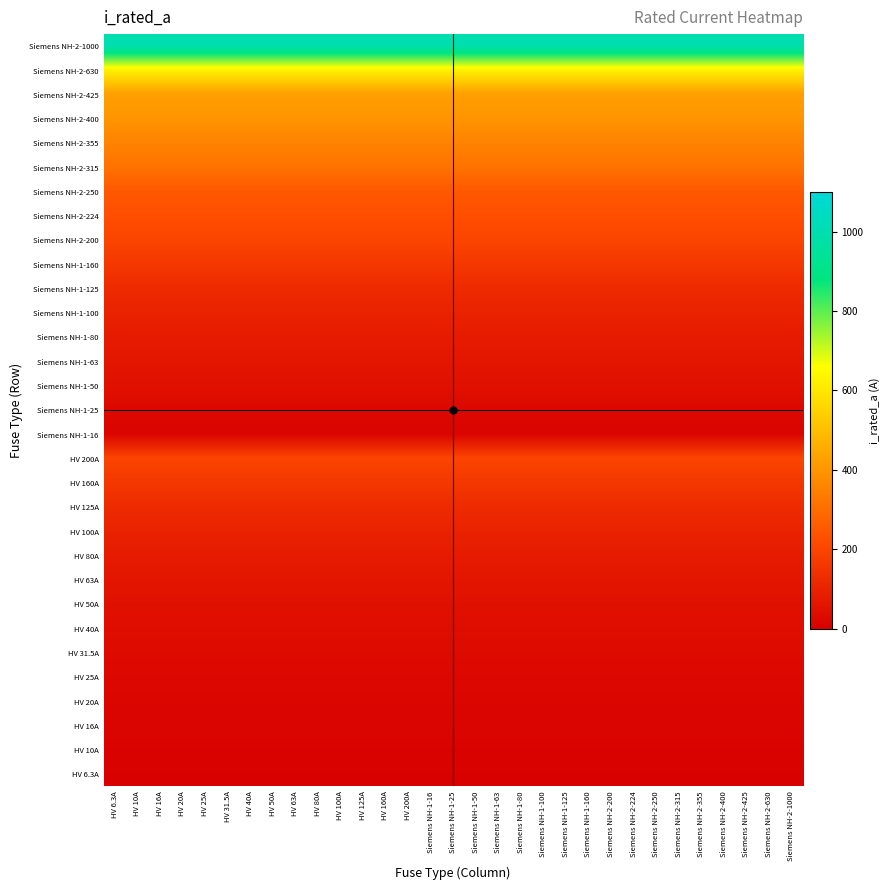

Reading left to right, what are all the values shown in this chart?

HV 6.3A: HV 6.3A=6.3	HV 10A=6.3	HV 16A=6.3	HV 20A=6.3	HV 25A=6.3	HV 31.5A=6.3	HV 40A=6.3	HV 50A=6.3	HV 63A=6.3	HV 80A=6.3	HV 100A=6.3	HV 125A=6.3	HV 160A=6.3	HV 200A=6.3	Siemens NH-1-16=6.3	Siemens NH-1-25=6.3	Siemens NH-1-50=6.3	Siemens NH-1-63=6.3	Siemens NH-1-80=6.3	Siemens NH-1-100=6.3	Siemens NH-1-125=6.3	Siemens NH-1-160=6.3	Siemens NH-2-200=6.3	Siemens NH-2-224=6.3	Siemens NH-2-250=6.3	Siemens NH-2-315=6.3	Siemens NH-2-355=6.3	Siemens NH-2-400=6.3	Siemens NH-2-425=6.3	Siemens NH-2-630=6.3	Siemens NH-2-1000=6.3
HV 10A: HV 6.3A=10.0	HV 10A=10.0	HV 16A=10.0	HV 20A=10.0	HV 25A=10.0	HV 31.5A=10.0	HV 40A=10.0	HV 50A=10.0	HV 63A=10.0	HV 80A=10.0	HV 100A=10.0	HV 125A=10.0	HV 160A=10.0	HV 200A=10.0	Siemens NH-1-16=10.0	Siemens NH-1-25=10.0	Siemens NH-1-50=10.0	Siemens NH-1-63=10.0	Siemens NH-1-80=10.0	Siemens NH-1-100=10.0	Siemens NH-1-125=10.0	Siemens NH-1-160=10.0	Siemens NH-2-200=10.0	Siemens NH-2-224=10.0	Siemens NH-2-250=10.0	Siemens NH-2-315=10.0	Siemens NH-2-355=10.0	Siemens NH-2-400=10.0	Siemens NH-2-425=10.0	Siemens NH-2-630=10.0	Siemens NH-2-1000=10.0
HV 16A: HV 6.3A=16.0	HV 10A=16.0	HV 16A=16.0	HV 20A=16.0	HV 25A=16.0	HV 31.5A=16.0	HV 40A=16.0	HV 50A=16.0	HV 63A=16.0	HV 80A=16.0	HV 100A=16.0	HV 125A=16.0	HV 160A=16.0	HV 200A=16.0	Siemens NH-1-16=16.0	Siemens NH-1-25=16.0	Siemens NH-1-50=16.0	Siemens NH-1-63=16.0	Siemens NH-1-80=16.0	Siemens NH-1-100=16.0	Siemens NH-1-125=16.0	Siemens NH-1-160=16.0	Siemens NH-2-200=16.0	Siemens NH-2-224=16.0	Siemens NH-2-250=16.0	Siemens NH-2-315=16.0	Siemens NH-2-355=16.0	Siemens NH-2-400=16.0	Siemens NH-2-425=16.0	Siemens NH-2-630=16.0	Siemens NH-2-1000=16.0
HV 20A: HV 6.3A=20.0	HV 10A=20.0	HV 16A=20.0	HV 20A=20.0	HV 25A=20.0	HV 31.5A=20.0	HV 40A=20.0	HV 50A=20.0	HV 63A=20.0	HV 80A=20.0	HV 100A=20.0	HV 125A=20.0	HV 160A=20.0	HV 200A=20.0	Siemens NH-1-16=20.0	Siemens NH-1-25=20.0	Siemens NH-1-50=20.0	Siemens NH-1-63=20.0	Siemens NH-1-80=20.0	Siemens NH-1-100=20.0	Siemens NH-1-125=20.0	Siemens NH-1-160=20.0	Siemens NH-2-200=20.0	Siemens NH-2-224=20.0	Siemens NH-2-250=20.0	Siemens NH-2-315=20.0	Siemens NH-2-355=20.0	Siemens NH-2-400=20.0	Siemens NH-2-425=20.0	Siemens NH-2-630=20.0	Siemens NH-2-1000=20.0
HV 25A: HV 6.3A=25.0	HV 10A=25.0	HV 16A=25.0	HV 20A=25.0	HV 25A=25.0	HV 31.5A=25.0	HV 40A=25.0	HV 50A=25.0	HV 63A=25.0	HV 80A=25.0	HV 100A=25.0	HV 125A=25.0	HV 160A=25.0	HV 200A=25.0	Siemens NH-1-16=25.0	Siemens NH-1-25=25.0	Siemens NH-1-50=25.0	Siemens NH-1-63=25.0	Siemens NH-1-80=25.0	Siemens NH-1-100=25.0	Siemens NH-1-125=25.0	Siemens NH-1-160=25.0	Siemens NH-2-200=25.0	Siemens NH-2-224=25.0	Siemens NH-2-250=25.0	Siemens NH-2-315=25.0	Siemens NH-2-355=25.0	Siemens NH-2-400=25.0	Siemens NH-2-425=25.0	Siemens NH-2-630=25.0	Siemens NH-2-1000=25.0
HV 31.5A: HV 6.3A=31.5	HV 10A=31.5	HV 16A=31.5	HV 20A=31.5	HV 25A=31.5	HV 31.5A=31.5	HV 40A=31.5	HV 50A=31.5	HV 63A=31.5	HV 80A=31.5	HV 100A=31.5	HV 125A=31.5	HV 160A=31.5	HV 200A=31.5	Siemens NH-1-16=31.5	Siemens NH-1-25=31.5	Siemens NH-1-50=31.5	Siemens NH-1-63=31.5	Siemens NH-1-80=31.5	Siemens NH-1-100=31.5	Siemens NH-1-125=31.5	Siemens NH-1-160=31.5	Siemens NH-2-200=31.5	Siemens NH-2-224=31.5	Siemens NH-2-250=31.5	Siemens NH-2-315=31.5	Siemens NH-2-355=31.5	Siemens NH-2-400=31.5	Siemens NH-2-425=31.5	Siemens NH-2-630=31.5	Siemens NH-2-1000=31.5
HV 40A: HV 6.3A=40.0	HV 10A=40.0	HV 16A=40.0	HV 20A=40.0	HV 25A=40.0	HV 31.5A=40.0	HV 40A=40.0	HV 50A=40.0	HV 63A=40.0	HV 80A=40.0	HV 100A=40.0	HV 125A=40.0	HV 160A=40.0	HV 200A=40.0	Siemens NH-1-16=40.0	Siemens NH-1-25=40.0	Siemens NH-1-50=40.0	Siemens NH-1-63=40.0	Siemens NH-1-80=40.0	Siemens NH-1-100=40.0	Siemens NH-1-125=40.0	Siemens NH-1-160=40.0	Siemens NH-2-200=40.0	Siemens NH-2-224=40.0	Siemens NH-2-250=40.0	Siemens NH-2-315=40.0	Siemens NH-2-355=40.0	Siemens NH-2-400=40.0	Siemens NH-2-425=40.0	Siemens NH-2-630=40.0	Siemens NH-2-1000=40.0
HV 50A: HV 6.3A=50.0	HV 10A=50.0	HV 16A=50.0	HV 20A=50.0	HV 25A=50.0	HV 31.5A=50.0	HV 40A=50.0	HV 50A=50.0	HV 63A=50.0	HV 80A=50.0	HV 100A=50.0	HV 125A=50.0	HV 160A=50.0	HV 200A=50.0	Siemens NH-1-16=50.0	Siemens NH-1-25=50.0	Siemens NH-1-50=50.0	Siemens NH-1-63=50.0	Siemens NH-1-80=50.0	Siemens NH-1-100=50.0	Siemens NH-1-125=50.0	Siemens NH-1-160=50.0	Siemens NH-2-200=50.0	Siemens NH-2-224=50.0	Siemens NH-2-250=50.0	Siemens NH-2-315=50.0	Siemens NH-2-355=50.0	Siemens NH-2-400=50.0	Siemens NH-2-425=50.0	Siemens NH-2-630=50.0	Siemens NH-2-1000=50.0
HV 63A: HV 6.3A=63.0	HV 10A=63.0	HV 16A=63.0	HV 20A=63.0	HV 25A=63.0	HV 31.5A=63.0	HV 40A=63.0	HV 50A=63.0	HV 63A=63.0	HV 80A=63.0	HV 100A=63.0	HV 125A=63.0	HV 160A=63.0	HV 200A=63.0	Siemens NH-1-16=63.0	Siemens NH-1-25=63.0	Siemens NH-1-50=63.0	Siemens NH-1-63=63.0	Siemens NH-1-80=63.0	Siemens NH-1-100=63.0	Siemens NH-1-125=63.0	Siemens NH-1-160=63.0	Siemens NH-2-200=63.0	Siemens NH-2-224=63.0	Siemens NH-2-250=63.0	Siemens NH-2-315=63.0	Siemens NH-2-355=63.0	Siemens NH-2-400=63.0	Siemens NH-2-425=63.0	Siemens NH-2-630=63.0	Siemens NH-2-1000=63.0
HV 80A: HV 6.3A=80.0	HV 10A=80.0	HV 16A=80.0	HV 20A=80.0	HV 25A=80.0	HV 31.5A=80.0	HV 40A=80.0	HV 50A=80.0	HV 63A=80.0	HV 80A=80.0	HV 100A=80.0	HV 125A=80.0	HV 160A=80.0	HV 200A=80.0	Siemens NH-1-16=80.0	Siemens NH-1-25=80.0	Siemens NH-1-50=80.0	Siemens NH-1-63=80.0	Siemens NH-1-80=80.0	Siemens NH-1-100=80.0	Siemens NH-1-125=80.0	Siemens NH-1-160=80.0	Siemens NH-2-200=80.0	Siemens NH-2-224=80.0	Siemens NH-2-250=80.0	Siemens NH-2-315=80.0	Siemens NH-2-355=80.0	Siemens NH-2-400=80.0	Siemens NH-2-425=80.0	Siemens NH-2-630=80.0	Siemens NH-2-1000=80.0
HV 100A: HV 6.3A=100.0	HV 10A=100.0	HV 16A=100.0	HV 20A=100.0	HV 25A=100.0	HV 31.5A=100.0	HV 40A=100.0	HV 50A=100.0	HV 63A=100.0	HV 80A=100.0	HV 100A=100.0	HV 125A=100.0	HV 160A=100.0	HV 200A=100.0	Siemens NH-1-16=100.0	Siemens NH-1-25=100.0	Siemens NH-1-50=100.0	Siemens NH-1-63=100.0	Siemens NH-1-80=100.0	Siemens NH-1-100=100.0	Siemens NH-1-125=100.0	Siemens NH-1-160=100.0	Siemens NH-2-200=100.0	Siemens NH-2-224=100.0	Siemens NH-2-250=100.0	Siemens NH-2-315=100.0	Siemens NH-2-355=100.0	Siemens NH-2-400=100.0	Siemens NH-2-425=100.0	Siemens NH-2-630=100.0	Siemens NH-2-1000=100.0
HV 125A: HV 6.3A=125.0	HV 10A=125.0	HV 16A=125.0	HV 20A=125.0	HV 25A=125.0	HV 31.5A=125.0	HV 40A=125.0	HV 50A=125.0	HV 63A=125.0	HV 80A=125.0	HV 100A=125.0	HV 125A=125.0	HV 160A=125.0	HV 200A=125.0	Siemens NH-1-16=125.0	Siemens NH-1-25=125.0	Siemens NH-1-50=125.0	Siemens NH-1-63=125.0	Siemens NH-1-80=125.0	Siemens NH-1-100=125.0	Siemens NH-1-125=125.0	Siemens NH-1-160=125.0	Siemens NH-2-200=125.0	Siemens NH-2-224=125.0	Siemens NH-2-250=125.0	Siemens NH-2-315=125.0	Siemens NH-2-355=125.0	Siemens NH-2-400=125.0	Siemens NH-2-425=125.0	Siemens NH-2-630=125.0	Siemens NH-2-1000=125.0
HV 160A: HV 6.3A=160.0	HV 10A=160.0	HV 16A=160.0	HV 20A=160.0	HV 25A=160.0	HV 31.5A=160.0	HV 40A=160.0	HV 50A=160.0	HV 63A=160.0	HV 80A=160.0	HV 100A=160.0	HV 125A=160.0	HV 160A=160.0	HV 200A=160.0	Siemens NH-1-16=160.0	Siemens NH-1-25=160.0	Siemens NH-1-50=160.0	Siemens NH-1-63=160.0	Siemens NH-1-80=160.0	Siemens NH-1-100=160.0	Siemens NH-1-125=160.0	Siemens NH-1-160=160.0	Siemens NH-2-200=160.0	Siemens NH-2-224=160.0	Siemens NH-2-250=160.0	Siemens NH-2-315=160.0	Siemens NH-2-355=160.0	Siemens NH-2-400=160.0	Siemens NH-2-425=160.0	Siemens NH-2-630=160.0	Siemens NH-2-1000=160.0
HV 200A: HV 6.3A=200.0	HV 10A=200.0	HV 16A=200.0	HV 20A=200.0	HV 25A=200.0	HV 31.5A=200.0	HV 40A=200.0	HV 50A=200.0	HV 63A=200.0	HV 80A=200.0	HV 100A=200.0	HV 125A=200.0	HV 160A=200.0	HV 200A=200.0	Siemens NH-1-16=200.0	Siemens NH-1-25=200.0	Siemens NH-1-50=200.0	Siemens NH-1-63=200.0	Siemens NH-1-80=200.0	Siemens NH-1-100=200.0	Siemens NH-1-125=200.0	Siemens NH-1-160=200.0	Siemens NH-2-200=200.0	Siemens NH-2-224=200.0	Siemens NH-2-250=200.0	Siemens NH-2-315=200.0	Siemens NH-2-355=200.0	Siemens NH-2-400=200.0	Siemens NH-2-425=200.0	Siemens NH-2-630=200.0	Siemens NH-2-1000=200.0
Siemens NH-1-16: HV 6.3A=16.0	HV 10A=16.0	HV 16A=16.0	HV 20A=16.0	HV 25A=16.0	HV 31.5A=16.0	HV 40A=16.0	HV 50A=16.0	HV 63A=16.0	HV 80A=16.0	HV 100A=16.0	HV 125A=16.0	HV 160A=16.0	HV 200A=16.0	Siemens NH-1-16=16.0	Siemens NH-1-25=16.0	Siemens NH-1-50=16.0	Siemens NH-1-63=16.0	Siemens NH-1-80=16.0	Siemens NH-1-100=16.0	Siemens NH-1-125=16.0	Siemens NH-1-160=16.0	Siemens NH-2-200=16.0	Siemens NH-2-224=16.0	Siemens NH-2-250=16.0	Siemens NH-2-315=16.0	Siemens NH-2-355=16.0	Siemens NH-2-400=16.0	Siemens NH-2-425=16.0	Siemens NH-2-630=16.0	Siemens NH-2-1000=16.0
Siemens NH-1-25: HV 6.3A=25.0	HV 10A=25.0	HV 16A=25.0	HV 20A=25.0	HV 25A=25.0	HV 31.5A=25.0	HV 40A=25.0	HV 50A=25.0	HV 63A=25.0	HV 80A=25.0	HV 100A=25.0	HV 125A=25.0	HV 160A=25.0	HV 200A=25.0	Siemens NH-1-16=25.0	Siemens NH-1-25=25.0	Siemens NH-1-50=25.0	Siemens NH-1-63=25.0	Siemens NH-1-80=25.0	Siemens NH-1-100=25.0	Siemens NH-1-125=25.0	Siemens NH-1-160=25.0	Siemens NH-2-200=25.0	Siemens NH-2-224=25.0	Siemens NH-2-250=25.0	Siemens NH-2-315=25.0	Siemens NH-2-355=25.0	Siemens NH-2-400=25.0	Siemens NH-2-425=25.0	Siemens NH-2-630=25.0	Siemens NH-2-1000=25.0
Siemens NH-1-50: HV 6.3A=50.0	HV 10A=50.0	HV 16A=50.0	HV 20A=50.0	HV 25A=50.0	HV 31.5A=50.0	HV 40A=50.0	HV 50A=50.0	HV 63A=50.0	HV 80A=50.0	HV 100A=50.0	HV 125A=50.0	HV 160A=50.0	HV 200A=50.0	Siemens NH-1-16=50.0	Siemens NH-1-25=50.0	Siemens NH-1-50=50.0	Siemens NH-1-63=50.0	Siemens NH-1-80=50.0	Siemens NH-1-100=50.0	Siemens NH-1-125=50.0	Siemens NH-1-160=50.0	Siemens NH-2-200=50.0	Siemens NH-2-224=50.0	Siemens NH-2-250=50.0	Siemens NH-2-315=50.0	Siemens NH-2-355=50.0	Siemens NH-2-400=50.0	Siemens NH-2-425=50.0	Siemens NH-2-630=50.0	Siemens NH-2-1000=50.0
Siemens NH-1-63: HV 6.3A=63.0	HV 10A=63.0	HV 16A=63.0	HV 20A=63.0	HV 25A=63.0	HV 31.5A=63.0	HV 40A=63.0	HV 50A=63.0	HV 63A=63.0	HV 80A=63.0	HV 100A=63.0	HV 125A=63.0	HV 160A=63.0	HV 200A=63.0	Siemens NH-1-16=63.0	Siemens NH-1-25=63.0	Siemens NH-1-50=63.0	Siemens NH-1-63=63.0	Siemens NH-1-80=63.0	Siemens NH-1-100=63.0	Siemens NH-1-125=63.0	Siemens NH-1-160=63.0	Siemens NH-2-200=63.0	Siemens NH-2-224=63.0	Siemens NH-2-250=63.0	Siemens NH-2-315=63.0	Siemens NH-2-355=63.0	Siemens NH-2-400=63.0	Siemens NH-2-425=63.0	Siemens NH-2-630=63.0	Siemens NH-2-1000=63.0
Siemens NH-1-80: HV 6.3A=80.0	HV 10A=80.0	HV 16A=80.0	HV 20A=80.0	HV 25A=80.0	HV 31.5A=80.0	HV 40A=80.0	HV 50A=80.0	HV 63A=80.0	HV 80A=80.0	HV 100A=80.0	HV 125A=80.0	HV 160A=80.0	HV 200A=80.0	Siemens NH-1-16=80.0	Siemens NH-1-25=80.0	Siemens NH-1-50=80.0	Siemens NH-1-63=80.0	Siemens NH-1-80=80.0	Siemens NH-1-100=80.0	Siemens NH-1-125=80.0	Siemens NH-1-160=80.0	Siemens NH-2-200=80.0	Siemens NH-2-224=80.0	Siemens NH-2-250=80.0	Siemens NH-2-315=80.0	Siemens NH-2-355=80.0	Siemens NH-2-400=80.0	Siemens NH-2-425=80.0	Siemens NH-2-630=80.0	Siemens NH-2-1000=80.0
Siemens NH-1-100: HV 6.3A=100.0	HV 10A=100.0	HV 16A=100.0	HV 20A=100.0	HV 25A=100.0	HV 31.5A=100.0	HV 40A=100.0	HV 50A=100.0	HV 63A=100.0	HV 80A=100.0	HV 100A=100.0	HV 125A=100.0	HV 160A=100.0	HV 200A=100.0	Siemens NH-1-16=100.0	Siemens NH-1-25=100.0	Siemens NH-1-50=100.0	Siemens NH-1-63=100.0	Siemens NH-1-80=100.0	Siemens NH-1-100=100.0	Siemens NH-1-125=100.0	Siemens NH-1-160=100.0	Siemens NH-2-200=100.0	Siemens NH-2-224=100.0	Siemens NH-2-250=100.0	Siemens NH-2-315=100.0	Siemens NH-2-355=100.0	Siemens NH-2-400=100.0	Siemens NH-2-425=100.0	Siemens NH-2-630=100.0	Siemens NH-2-1000=100.0
Siemens NH-1-125: HV 6.3A=125.0	HV 10A=125.0	HV 16A=125.0	HV 20A=125.0	HV 25A=125.0	HV 31.5A=125.0	HV 40A=125.0	HV 50A=125.0	HV 63A=125.0	HV 80A=125.0	HV 100A=125.0	HV 125A=125.0	HV 160A=125.0	HV 200A=125.0	Siemens NH-1-16=125.0	Siemens NH-1-25=125.0	Siemens NH-1-50=125.0	Siemens NH-1-63=125.0	Siemens NH-1-80=125.0	Siemens NH-1-100=125.0	Siemens NH-1-125=125.0	Siemens NH-1-160=125.0	Siemens NH-2-200=125.0	Siemens NH-2-224=125.0	Siemens NH-2-250=125.0	Siemens NH-2-315=125.0	Siemens NH-2-355=125.0	Siemens NH-2-400=125.0	Siemens NH-2-425=125.0	Siemens NH-2-630=125.0	Siemens NH-2-1000=125.0
Siemens NH-1-160: HV 6.3A=160.0	HV 10A=160.0	HV 16A=160.0	HV 20A=160.0	HV 25A=160.0	HV 31.5A=160.0	HV 40A=160.0	HV 50A=160.0	HV 63A=160.0	HV 80A=160.0	HV 100A=160.0	HV 125A=160.0	HV 160A=160.0	HV 200A=160.0	Siemens NH-1-16=160.0	Siemens NH-1-25=160.0	Siemens NH-1-50=160.0	Siemens NH-1-63=160.0	Siemens NH-1-80=160.0	Siemens NH-1-100=160.0	Siemens NH-1-125=160.0	Siemens NH-1-160=160.0	Siemens NH-2-200=160.0	Siemens NH-2-224=160.0	Siemens NH-2-250=160.0	Siemens NH-2-315=160.0	Siemens NH-2-355=160.0	Siemens NH-2-400=160.0	Siemens NH-2-425=160.0	Siemens NH-2-630=160.0	Siemens NH-2-1000=160.0
Siemens NH-2-200: HV 6.3A=200.0	HV 10A=200.0	HV 16A=200.0	HV 20A=200.0	HV 25A=200.0	HV 31.5A=200.0	HV 40A=200.0	HV 50A=200.0	HV 63A=200.0	HV 80A=200.0	HV 100A=200.0	HV 125A=200.0	HV 160A=200.0	HV 200A=200.0	Siemens NH-1-16=200.0	Siemens NH-1-25=200.0	Siemens NH-1-50=200.0	Siemens NH-1-63=200.0	Siemens NH-1-80=200.0	Siemens NH-1-100=200.0	Siemens NH-1-125=200.0	Siemens NH-1-160=200.0	Siemens NH-2-200=200.0	Siemens NH-2-224=200.0	Siemens NH-2-250=200.0	Siemens NH-2-315=200.0	Siemens NH-2-355=200.0	Siemens NH-2-400=200.0	Siemens NH-2-425=200.0	Siemens NH-2-630=200.0	Siemens NH-2-1000=200.0
Siemens NH-2-224: HV 6.3A=224.0	HV 10A=224.0	HV 16A=224.0	HV 20A=224.0	HV 25A=224.0	HV 31.5A=224.0	HV 40A=224.0	HV 50A=224.0	HV 63A=224.0	HV 80A=224.0	HV 100A=224.0	HV 125A=224.0	HV 160A=224.0	HV 200A=224.0	Siemens NH-1-16=224.0	Siemens NH-1-25=224.0	Siemens NH-1-50=224.0	Siemens NH-1-63=224.0	Siemens NH-1-80=224.0	Siemens NH-1-100=224.0	Siemens NH-1-125=224.0	Siemens NH-1-160=224.0	Siemens NH-2-200=224.0	Siemens NH-2-224=224.0	Siemens NH-2-250=224.0	Siemens NH-2-315=224.0	Siemens NH-2-355=224.0	Siemens NH-2-400=224.0	Siemens NH-2-425=224.0	Siemens NH-2-630=224.0	Siemens NH-2-1000=224.0
Siemens NH-2-250: HV 6.3A=250.0	HV 10A=250.0	HV 16A=250.0	HV 20A=250.0	HV 25A=250.0	HV 31.5A=250.0	HV 40A=250.0	HV 50A=250.0	HV 63A=250.0	HV 80A=250.0	HV 100A=250.0	HV 125A=250.0	HV 160A=250.0	HV 200A=250.0	Siemens NH-1-16=250.0	Siemens NH-1-25=250.0	Siemens NH-1-50=250.0	Siemens NH-1-63=250.0	Siemens NH-1-80=250.0	Siemens NH-1-100=250.0	Siemens NH-1-125=250.0	Siemens NH-1-160=250.0	Siemens NH-2-200=250.0	Siemens NH-2-224=250.0	Siemens NH-2-250=250.0	Siemens NH-2-315=250.0	Siemens NH-2-355=250.0	Siemens NH-2-400=250.0	Siemens NH-2-425=250.0	Siemens NH-2-630=250.0	Siemens NH-2-1000=250.0
Siemens NH-2-315: HV 6.3A=315.0	HV 10A=315.0	HV 16A=315.0	HV 20A=315.0	HV 25A=315.0	HV 31.5A=315.0	HV 40A=315.0	HV 50A=315.0	HV 63A=315.0	HV 80A=315.0	HV 100A=315.0	HV 125A=315.0	HV 160A=315.0	HV 200A=315.0	Siemens NH-1-16=315.0	Siemens NH-1-25=315.0	Siemens NH-1-50=315.0	Siemens NH-1-63=315.0	Siemens NH-1-80=315.0	Siemens NH-1-100=315.0	Siemens NH-1-125=315.0	Siemens NH-1-160=315.0	Siemens NH-2-200=315.0	Siemens NH-2-224=315.0	Siemens NH-2-250=315.0	Siemens NH-2-315=315.0	Siemens NH-2-355=315.0	Siemens NH-2-400=315.0	Siemens NH-2-425=315.0	Siemens NH-2-630=315.0	Siemens NH-2-1000=315.0
Siemens NH-2-355: HV 6.3A=355.0	HV 10A=355.0	HV 16A=355.0	HV 20A=355.0	HV 25A=355.0	HV 31.5A=355.0	HV 40A=355.0	HV 50A=355.0	HV 63A=355.0	HV 80A=355.0	HV 100A=355.0	HV 125A=355.0	HV 160A=355.0	HV 200A=355.0	Siemens NH-1-16=355.0	Siemens NH-1-25=355.0	Siemens NH-1-50=355.0	Siemens NH-1-63=355.0	Siemens NH-1-80=355.0	Siemens NH-1-100=355.0	Siemens NH-1-125=355.0	Siemens NH-1-160=355.0	Siemens NH-2-200=355.0	Siemens NH-2-224=355.0	Siemens NH-2-250=355.0	Siemens NH-2-315=355.0	Siemens NH-2-355=355.0	Siemens NH-2-400=355.0	Siemens NH-2-425=355.0	Siemens NH-2-630=355.0	Siemens NH-2-1000=355.0
Siemens NH-2-400: HV 6.3A=400.0	HV 10A=400.0	HV 16A=400.0	HV 20A=400.0	HV 25A=400.0	HV 31.5A=400.0	HV 40A=400.0	HV 50A=400.0	HV 63A=400.0	HV 80A=400.0	HV 100A=400.0	HV 125A=400.0	HV 160A=400.0	HV 200A=400.0	Siemens NH-1-16=400.0	Siemens NH-1-25=400.0	Siemens NH-1-50=400.0	Siemens NH-1-63=400.0	Siemens NH-1-80=400.0	Siemens NH-1-100=400.0	Siemens NH-1-125=400.0	Siemens NH-1-160=400.0	Siemens NH-2-200=400.0	Siemens NH-2-224=400.0	Siemens NH-2-250=400.0	Siemens NH-2-315=400.0	Siemens NH-2-355=400.0	Siemens NH-2-400=400.0	Siemens NH-2-425=400.0	Siemens NH-2-630=400.0	Siemens NH-2-1000=400.0
Siemens NH-2-425: HV 6.3A=425.0	HV 10A=425.0	HV 16A=425.0	HV 20A=425.0	HV 25A=425.0	HV 31.5A=425.0	HV 40A=425.0	HV 50A=425.0	HV 63A=425.0	HV 80A=425.0	HV 100A=425.0	HV 125A=425.0	HV 160A=425.0	HV 200A=425.0	Siemens NH-1-16=425.0	Siemens NH-1-25=425.0	Siemens NH-1-50=425.0	Siemens NH-1-63=425.0	Siemens NH-1-80=425.0	Siemens NH-1-100=425.0	Siemens NH-1-125=425.0	Siemens NH-1-160=425.0	Siemens NH-2-200=425.0	Siemens NH-2-224=425.0	Siemens NH-2-250=425.0	Siemens NH-2-315=425.0	Siemens NH-2-355=425.0	Siemens NH-2-400=425.0	Siemens NH-2-425=425.0	Siemens NH-2-630=425.0	Siemens NH-2-1000=425.0
Siemens NH-2-630: HV 6.3A=630.0	HV 10A=630.0	HV 16A=630.0	HV 20A=630.0	HV 25A=630.0	HV 31.5A=630.0	HV 40A=630.0	HV 50A=630.0	HV 63A=630.0	HV 80A=630.0	HV 100A=630.0	HV 125A=630.0	HV 160A=630.0	HV 200A=630.0	Siemens NH-1-16=630.0	Siemens NH-1-25=630.0	Siemens NH-1-50=630.0	Siemens NH-1-63=630.0	Siemens NH-1-80=630.0	Siemens NH-1-100=630.0	Siemens NH-1-125=630.0	Siemens NH-1-160=630.0	Siemens NH-2-200=630.0	Siemens NH-2-224=630.0	Siemens NH-2-250=630.0	Siemens NH-2-315=630.0	Siemens NH-2-355=630.0	Siemens NH-2-400=630.0	Siemens NH-2-425=630.0	Siemens NH-2-630=630.0	Siemens NH-2-1000=630.0
Siemens NH-2-1000: HV 6.3A=1000.0	HV 10A=1000.0	HV 16A=1000.0	HV 20A=1000.0	HV 25A=1000.0	HV 31.5A=1000.0	HV 40A=1000.0	HV 50A=1000.0	HV 63A=1000.0	HV 80A=1000.0	HV 100A=1000.0	HV 125A=1000.0	HV 160A=1000.0	HV 200A=1000.0	Siemens NH-1-16=1000.0	Siemens NH-1-25=1000.0	Siemens NH-1-50=1000.0	Siemens NH-1-63=1000.0	Siemens NH-1-80=1000.0	Siemens NH-1-100=1000.0	Siemens NH-1-125=1000.0	Siemens NH-1-160=1000.0	Siemens NH-2-200=1000.0	Siemens NH-2-224=1000.0	Siemens NH-2-250=1000.0	Siemens NH-2-315=1000.0	Siemens NH-2-355=1000.0	Siemens NH-2-400=1000.0	Siemens NH-2-425=1000.0	Siemens NH-2-630=1000.0	Siemens NH-2-1000=1000.0